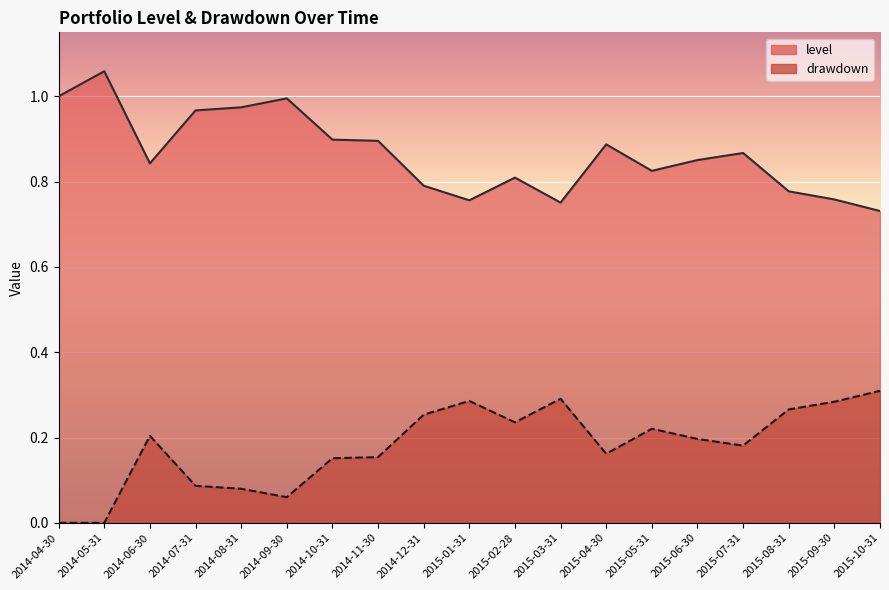

True or false: level and drawdown cross at least once.

False